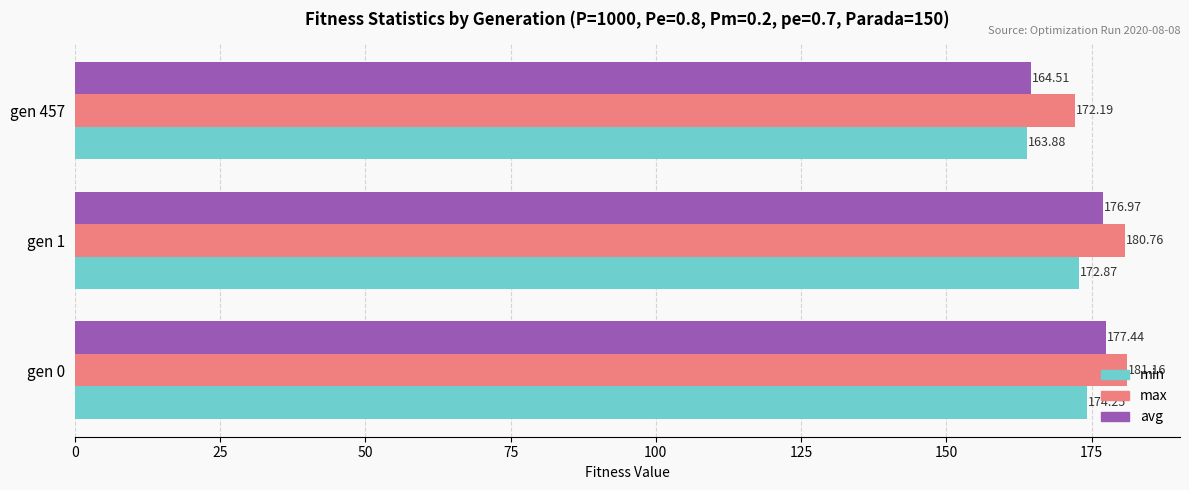

What is the minimum value shown in the chart?

163.9